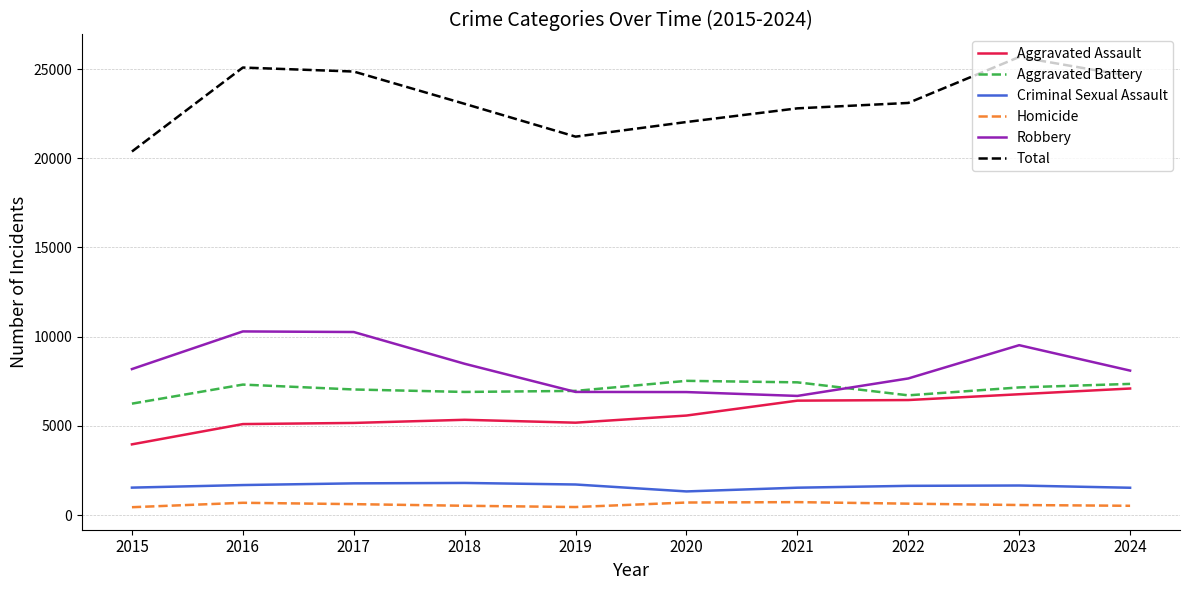

Is the value of Criminal Sexual Assault at 2015 greater than the value of Aggravated Battery at 2018?

No